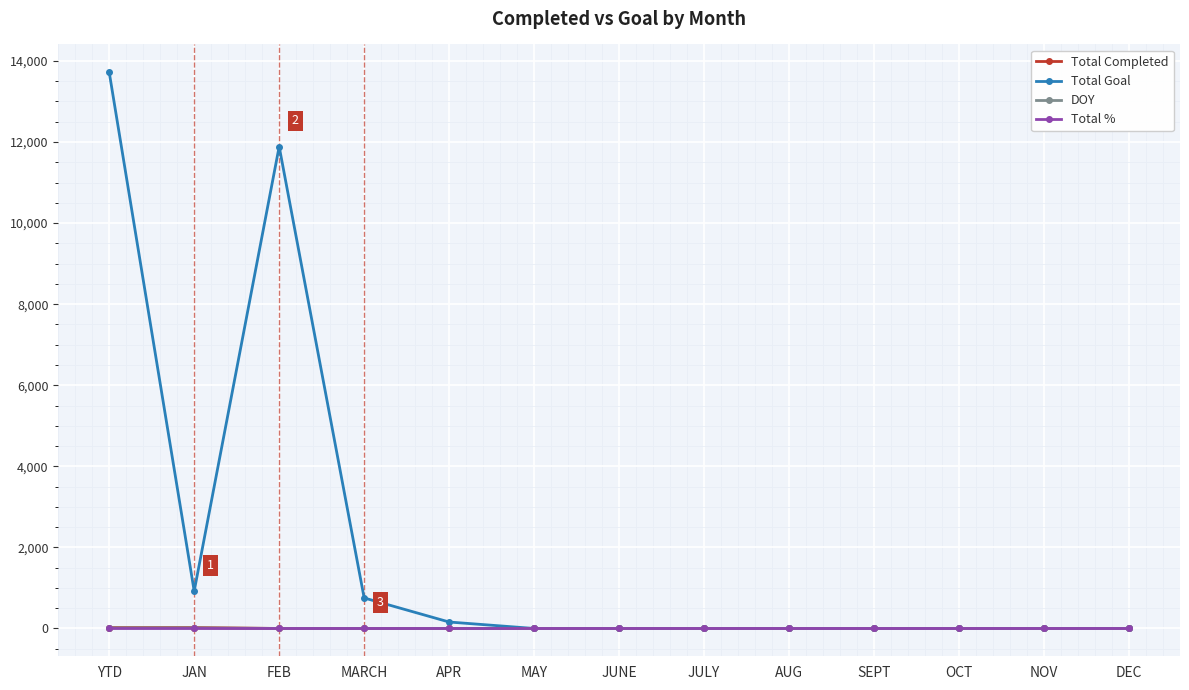

How many values in the Total Completed series exceed 0?

2